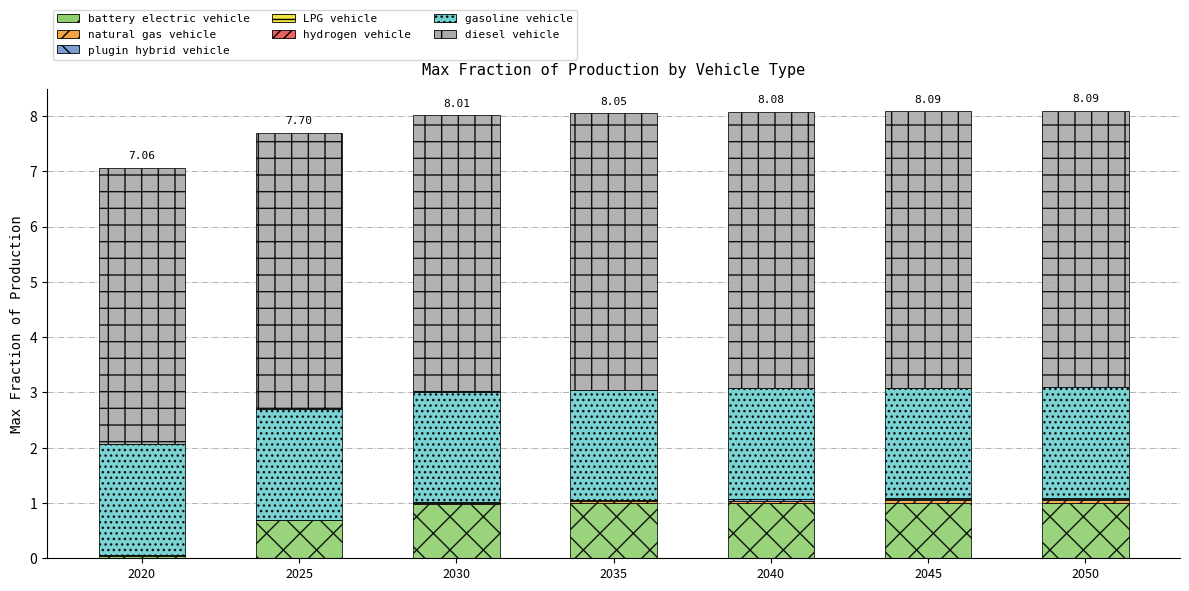

Are the bars grouped side by side (vs. stacked)?

No